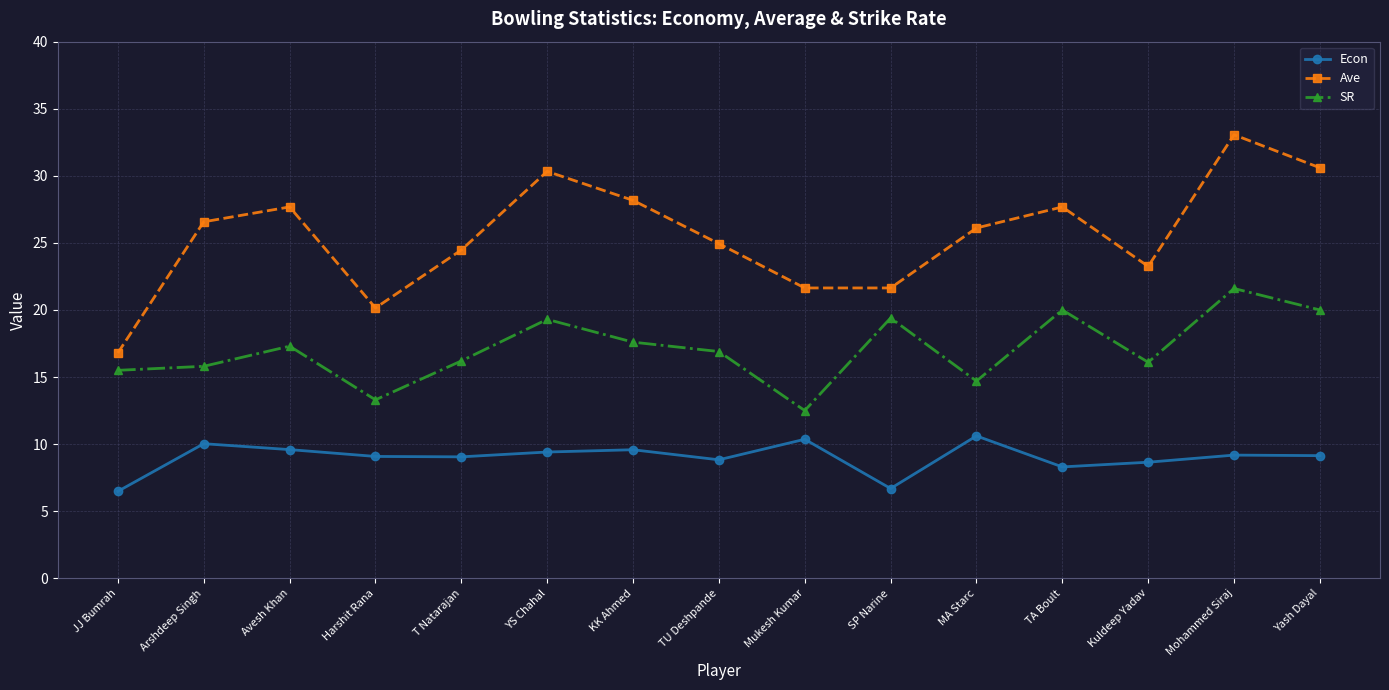

What is the difference between the SR values at TU Deshpande and Mukesh Kumar?

4.4